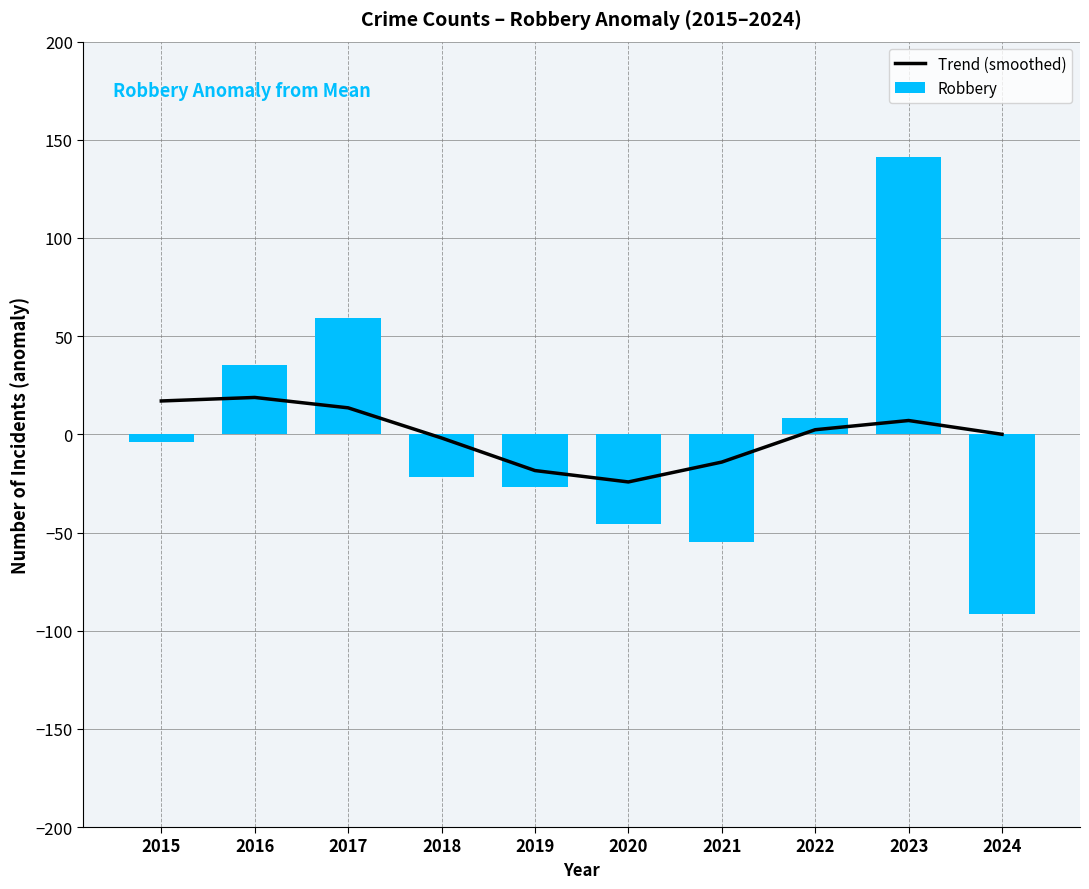

Reading right to left, transcribe all the data shown in this chart.

Trend (smoothed): 2024=0.0	2023=7.0	2022=2.3	2021=-14.1	2020=-24.2	2019=-18.4	2018=-1.9	2017=13.5	2016=18.8	2015=17.0
Robbery: 2024=-91.7	2023=141.3	2022=8.3	2021=-54.7	2020=-45.7	2019=-26.7	2018=-21.7	2017=59.3	2016=35.3	2015=-3.7